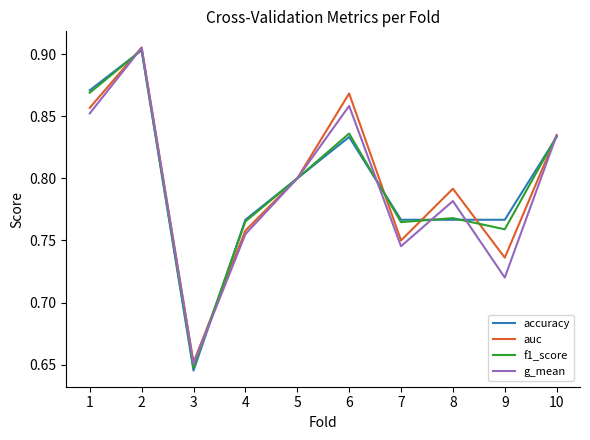

Which series changed the most between 2 and 4?

g_mean